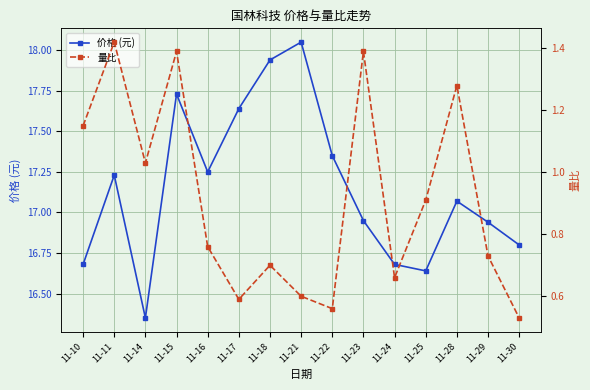

Is the value of 价格 (元) at 11-22 greater than the value of 量比 at 11-21?

Yes